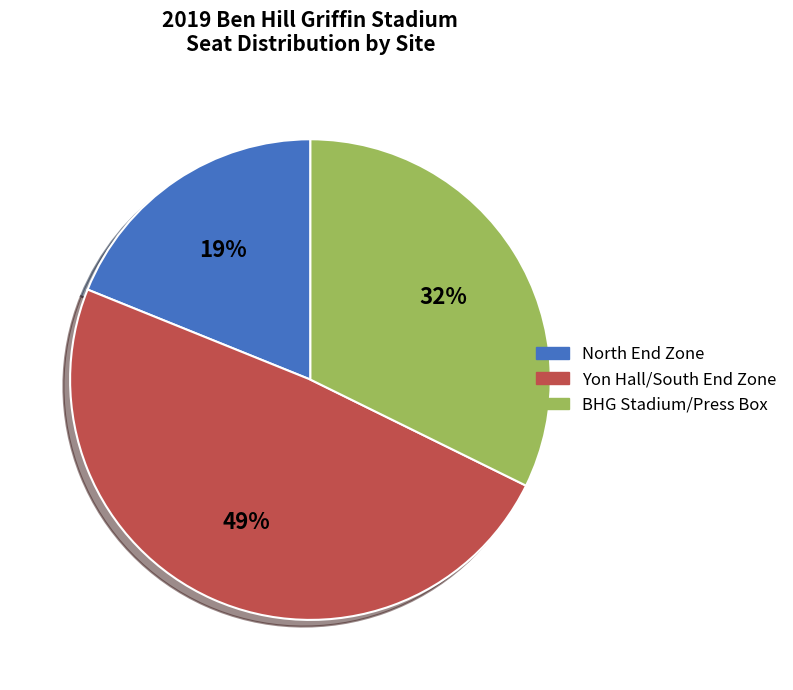

Combined, do North End Zone and Yon Hall/South End Zone account for over 50%?

Yes